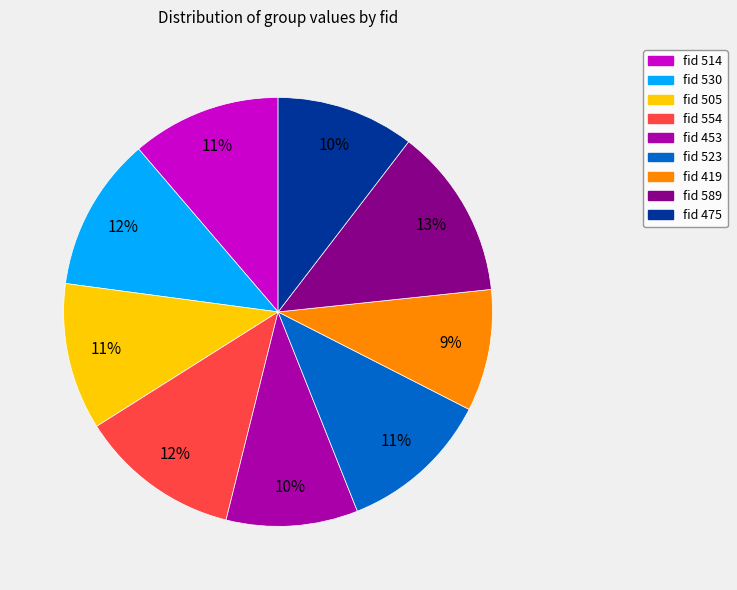

To the nearest percent, what is the difference between the largest and smallest slice percentages?

4%